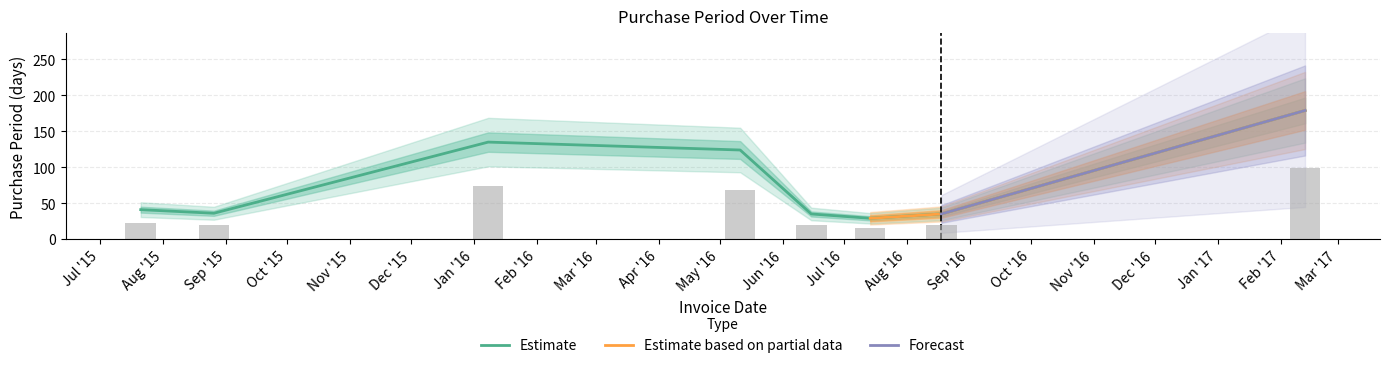

Reading right to left, what are all the values shown in this chart?

179	35	29	35	124	135	36	41